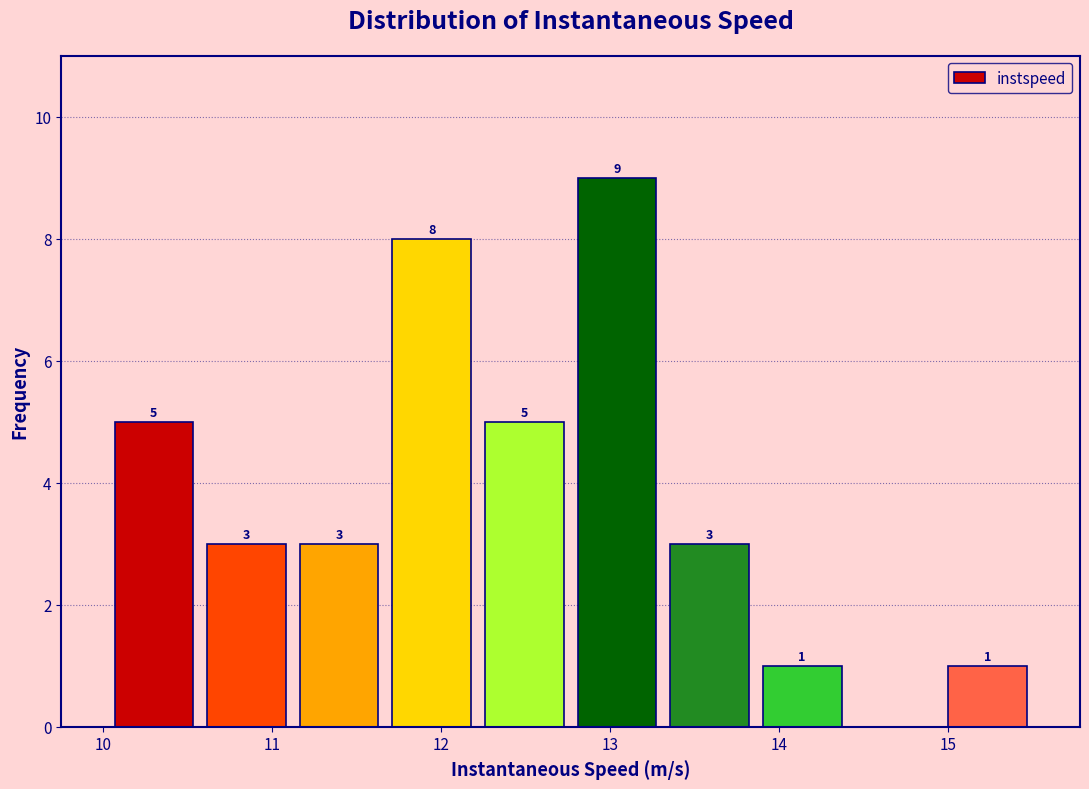

Over which range of the x-axis is the bar tallest?

12.8 to 13.3